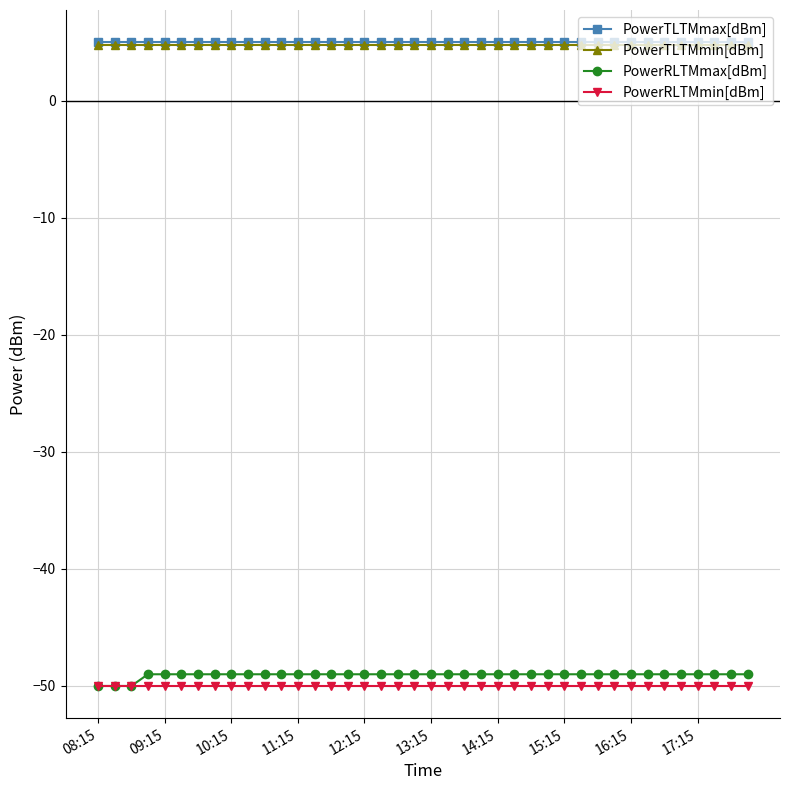

What is the minimum value for PowerRLTMmax[dBm]?

-50.0